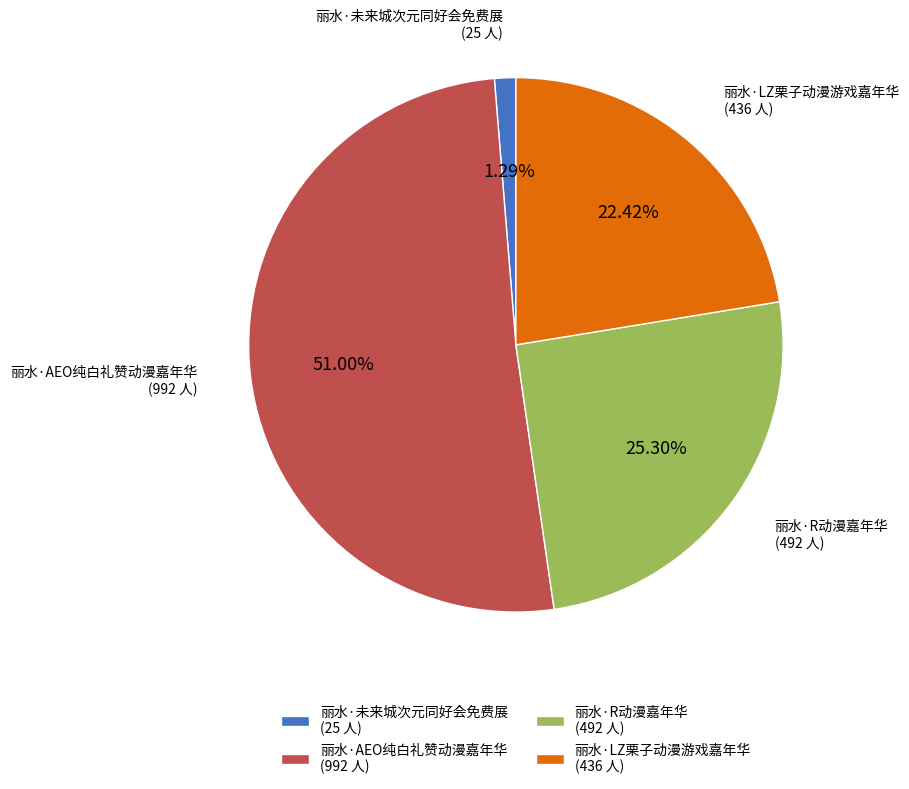

How many slices are in this pie chart?

4